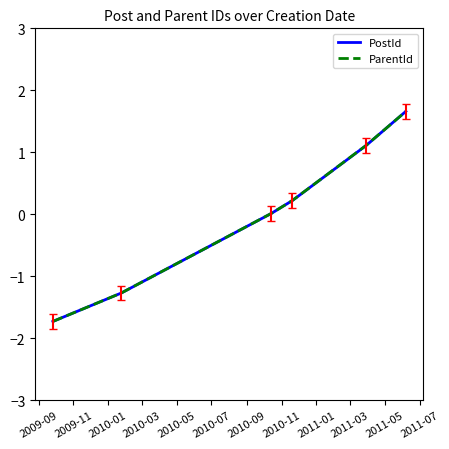

How many intersections are there between PostId and ParentId?

2